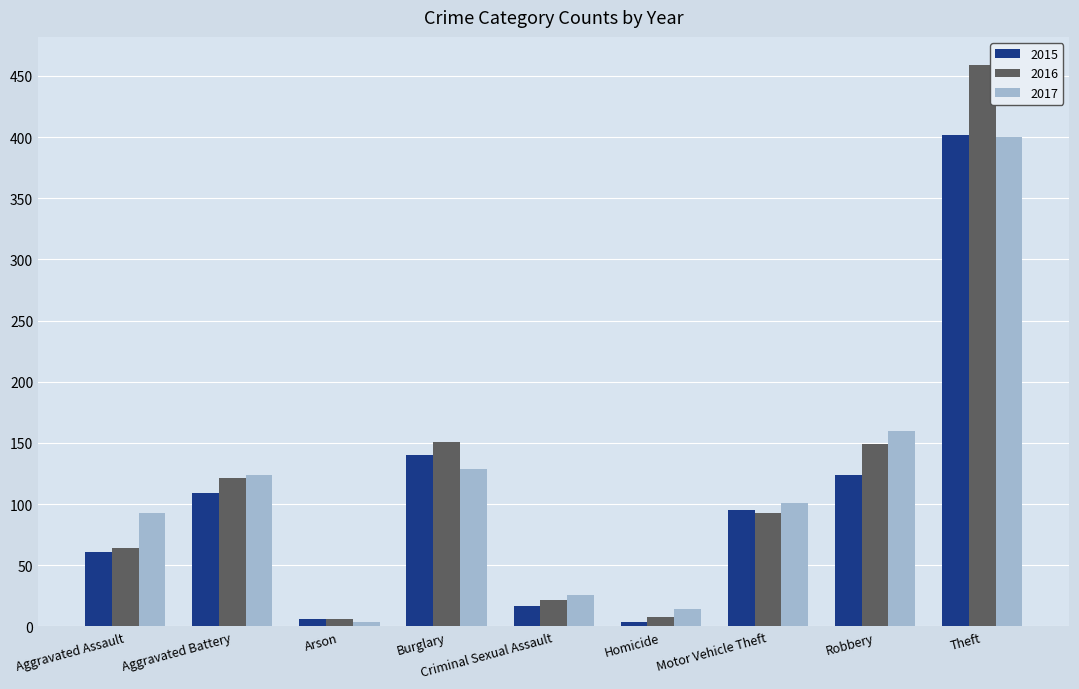

How many bars are there in total?

27